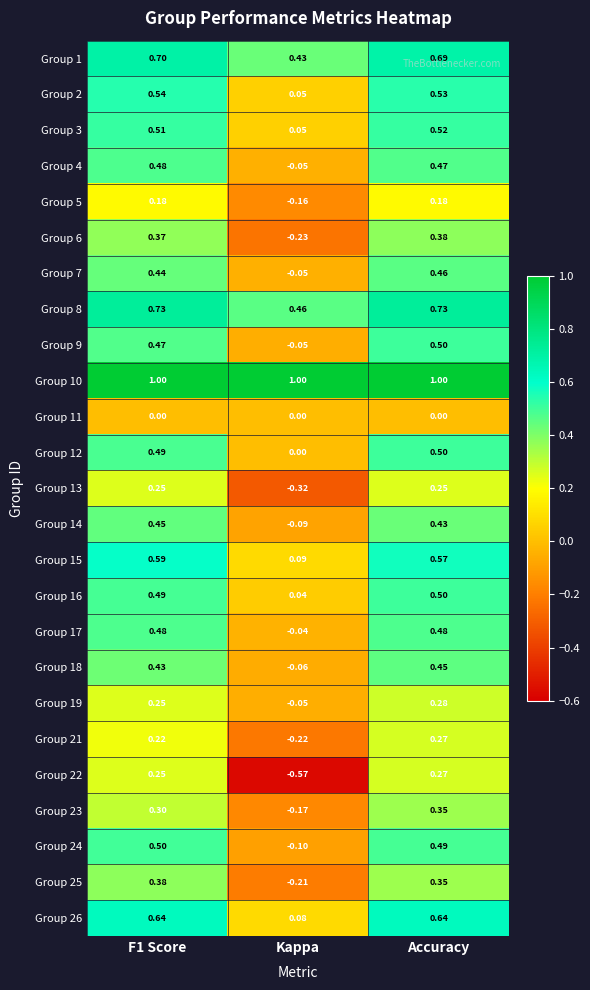

At which category is the sum across all series the highest?

Accuracy